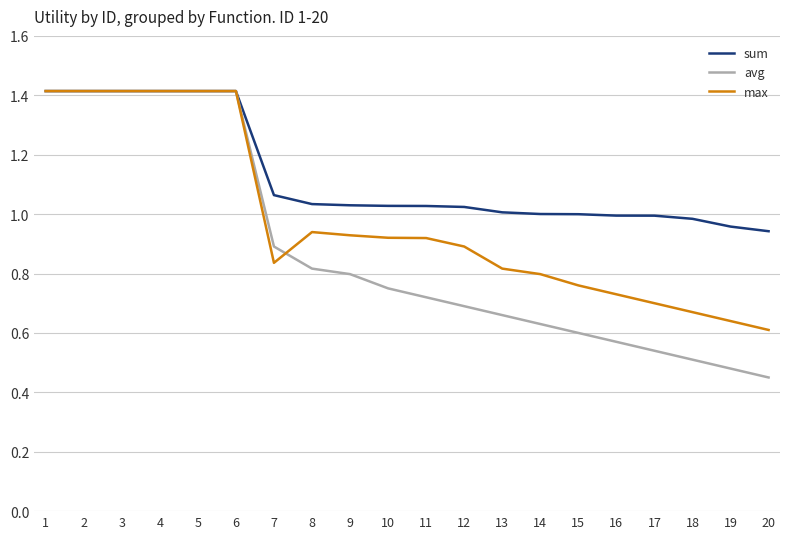

The avg series shows 0.6 at 15. True or false?

True